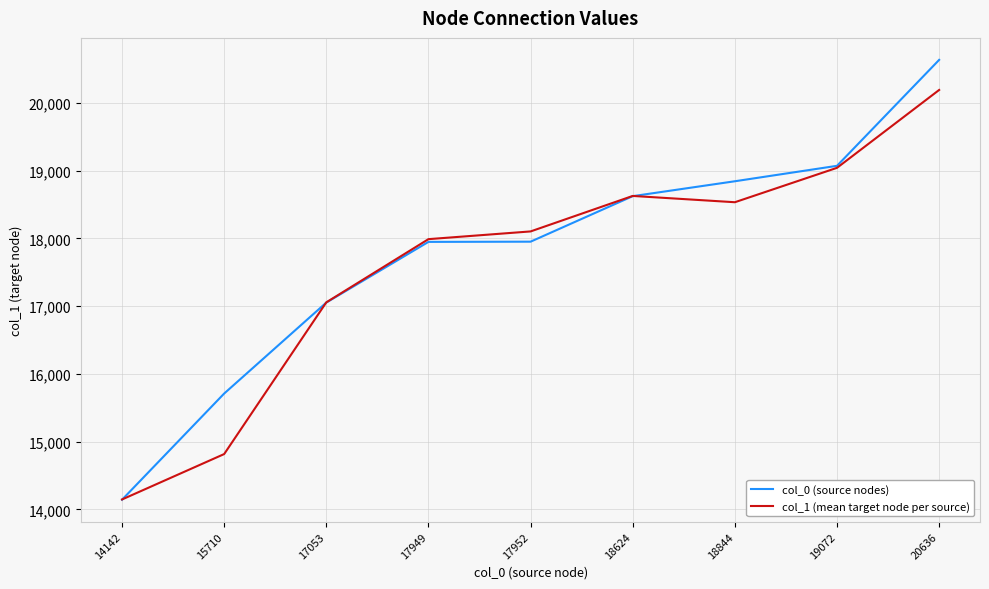

Rank the series by their average value, from highest to lowest.

col_0 (source nodes), col_1 (mean target node per source)